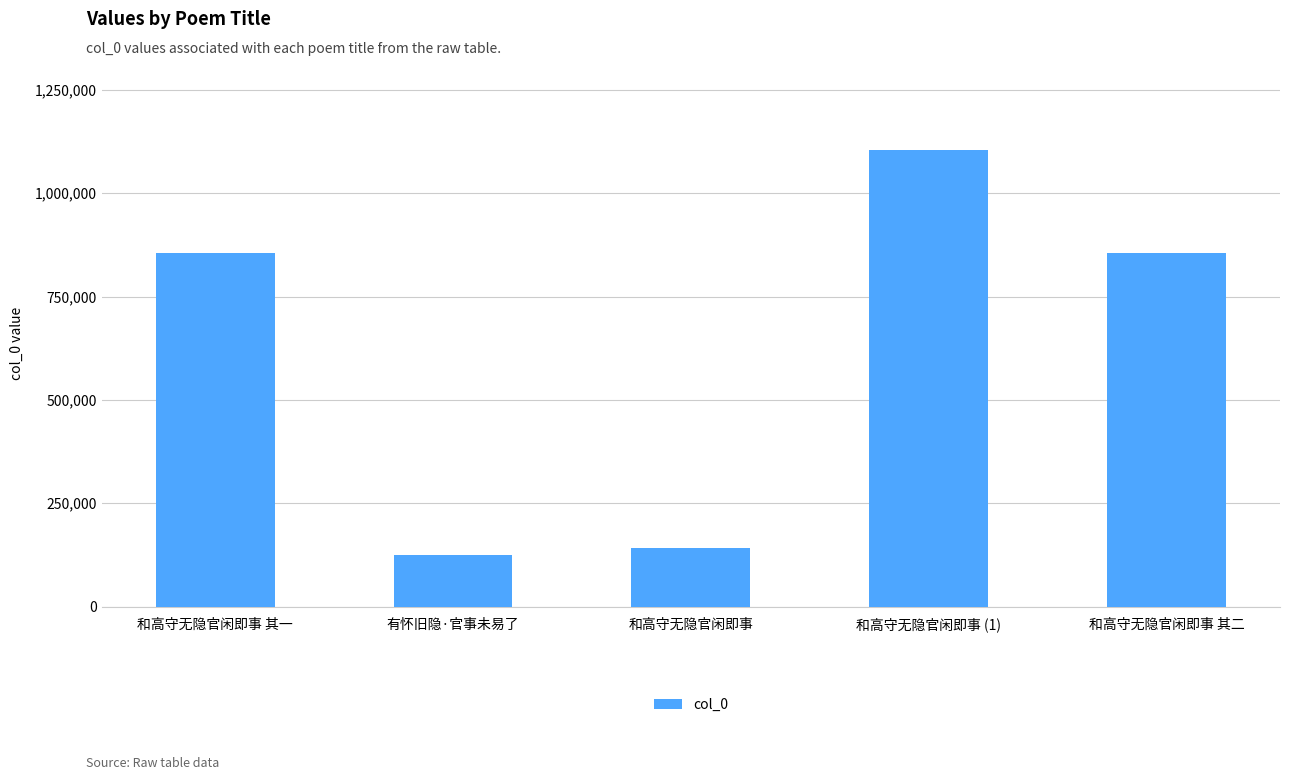

True or false: the data shows 69155 at 有怀旧隐·官事未易了.

False